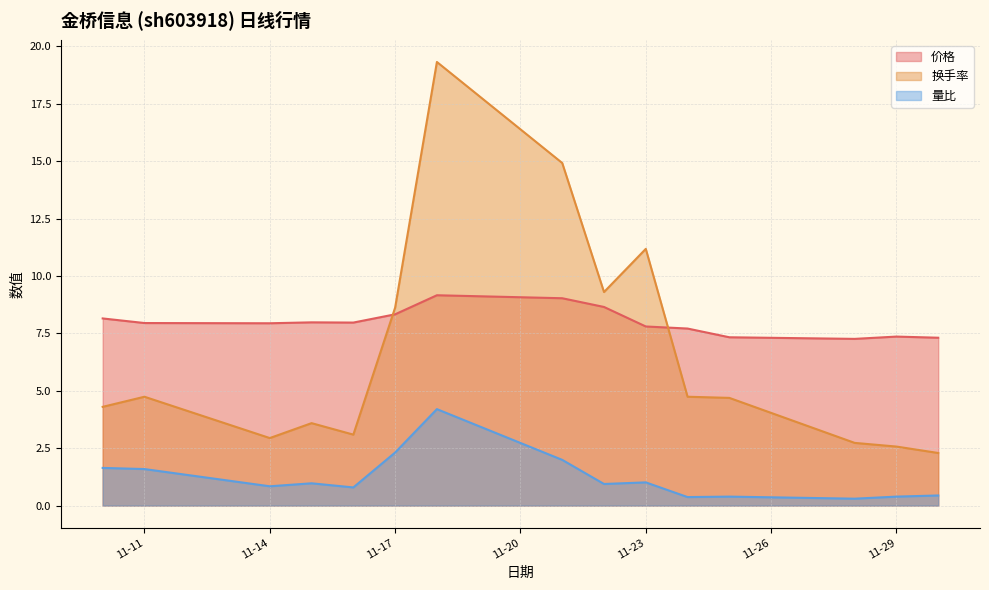

What is the value of the 量比 point at the 9th from the left?

0.9